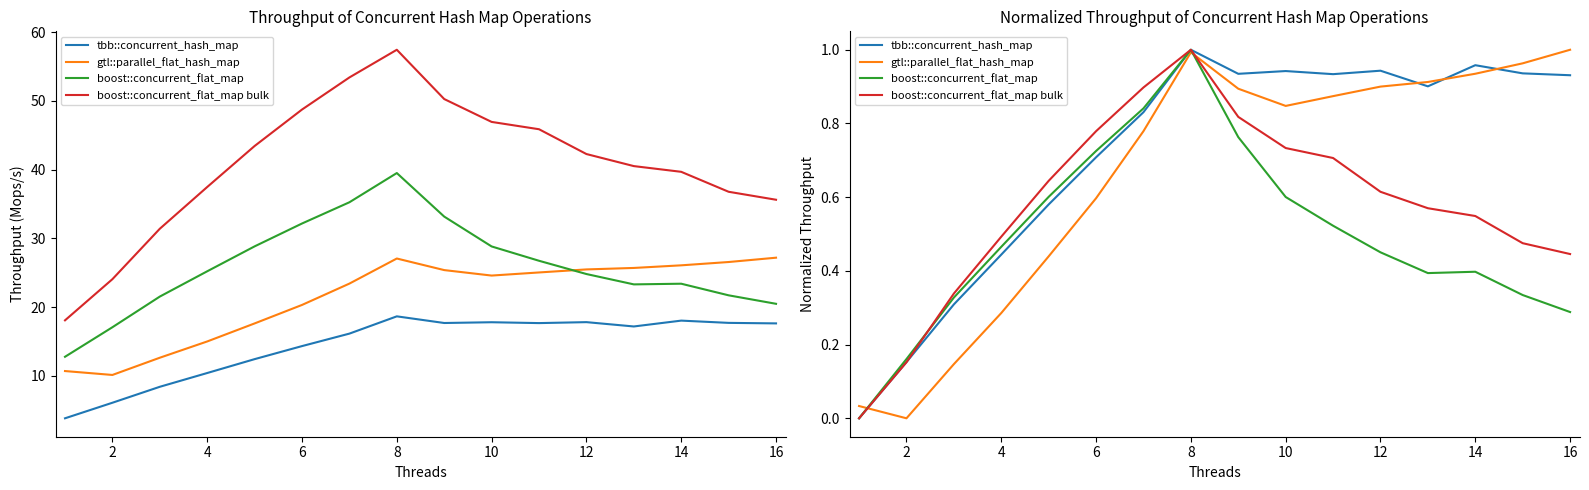

What is the value of the boost::concurrent_flat_map bulk point at the 6th from the left?

0.8